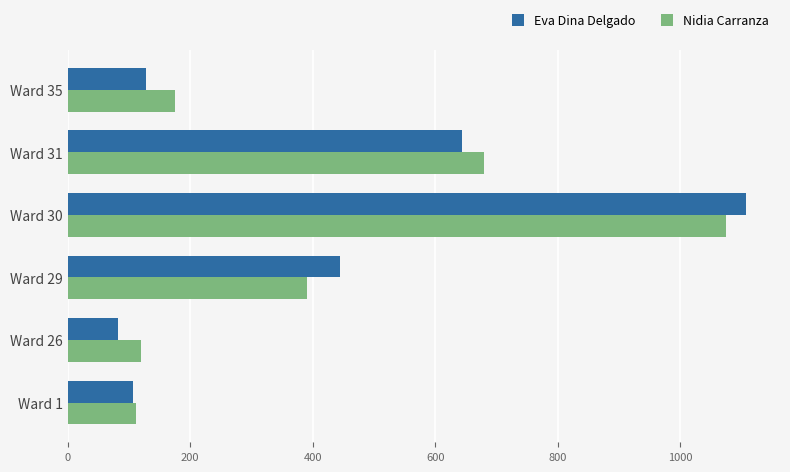

Which category has the highest value in the Eva Dina Delgado series?

Ward 30